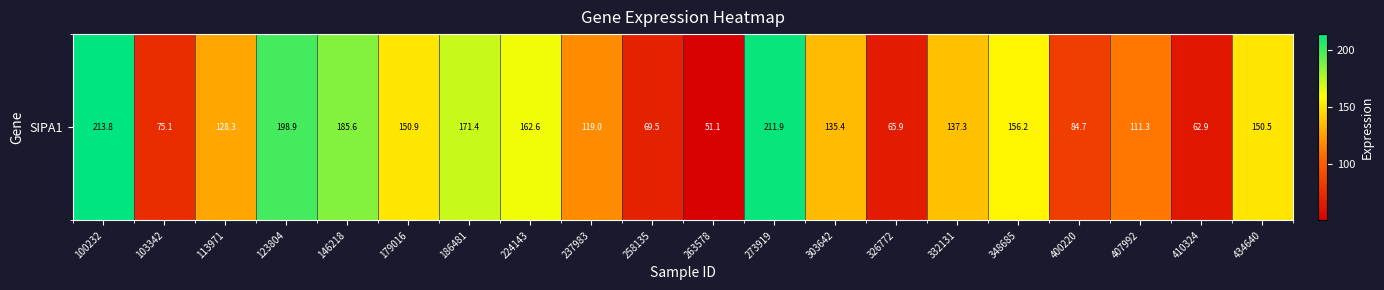

Reading left to right, transcribe all the data shown in this chart.

213.8	75.1	128.3	198.9	185.6	150.9	171.4	162.6	119.0	69.5	51.1	211.9	135.4	65.9	137.3	156.2	84.7	111.3	62.9	150.5